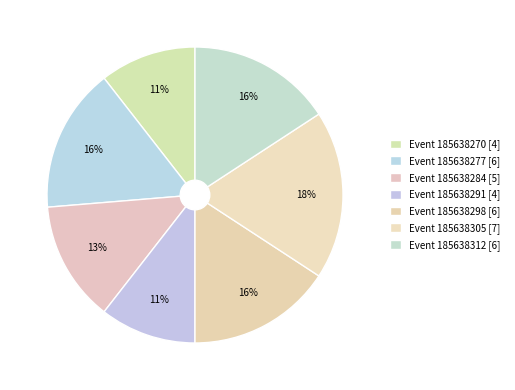

What is the largest slice in the pie chart?

185638305